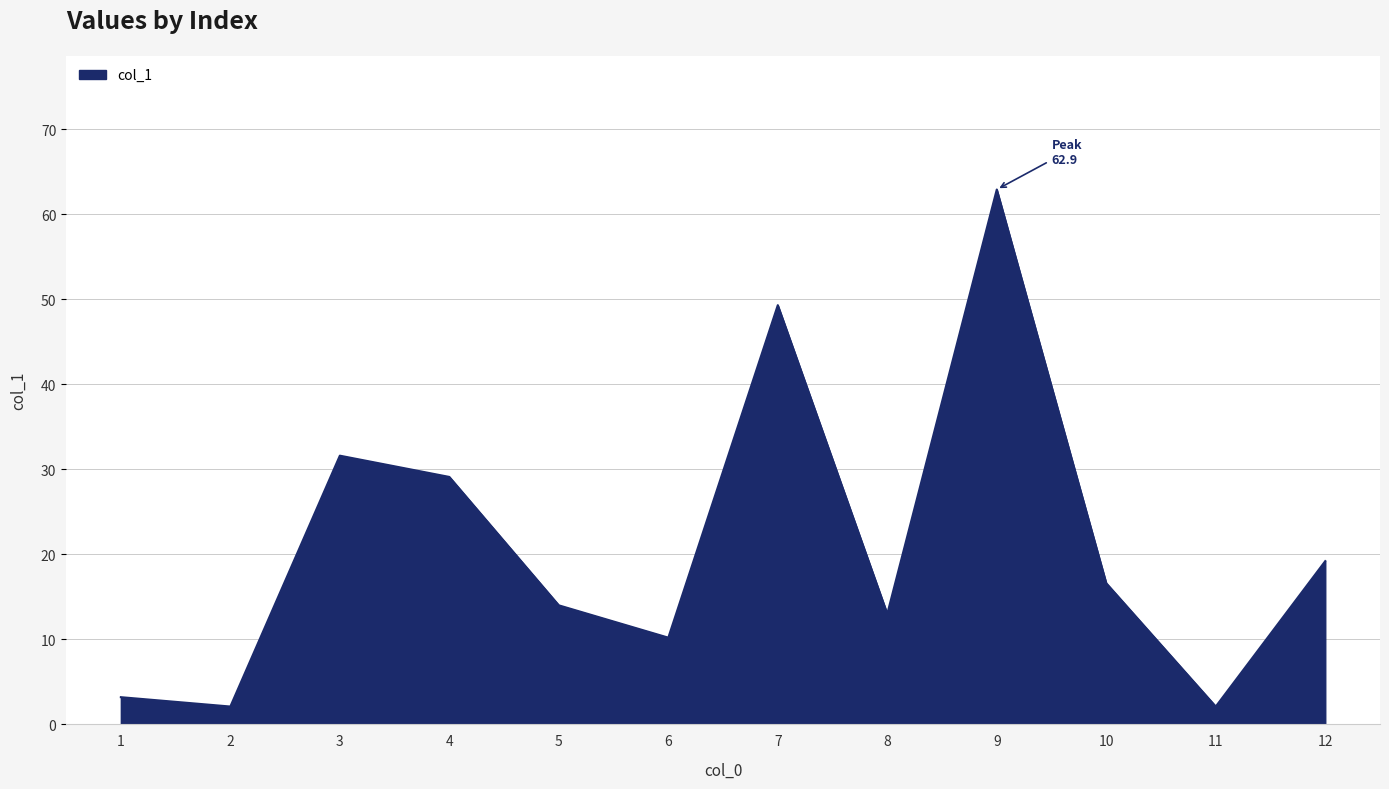

What is the difference between the maximum and minimum values?

60.8